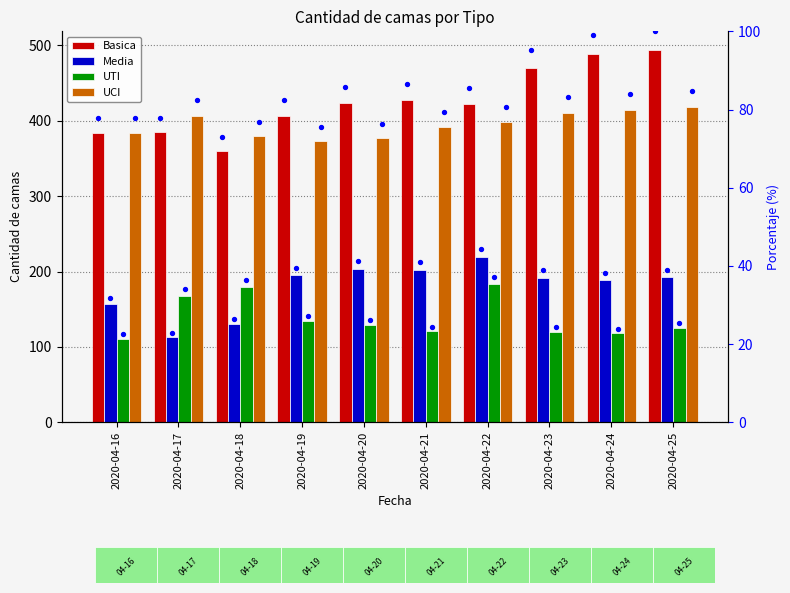

Is the value of Media at 2020-04-16 greater than the value of UCI at 2020-04-19?

No